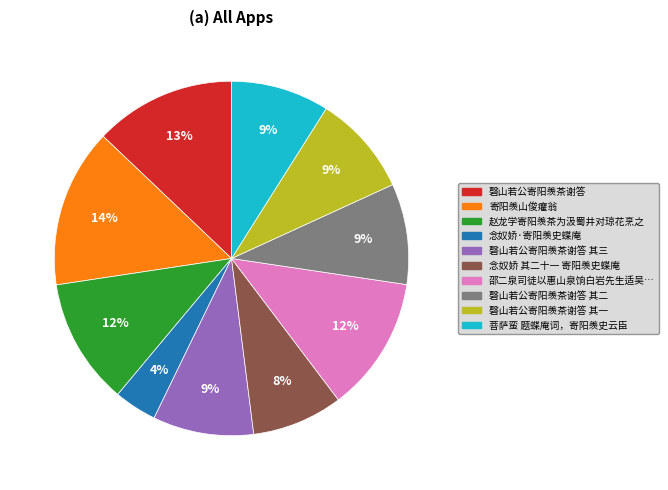

Is there a majority slice in this chart?

No